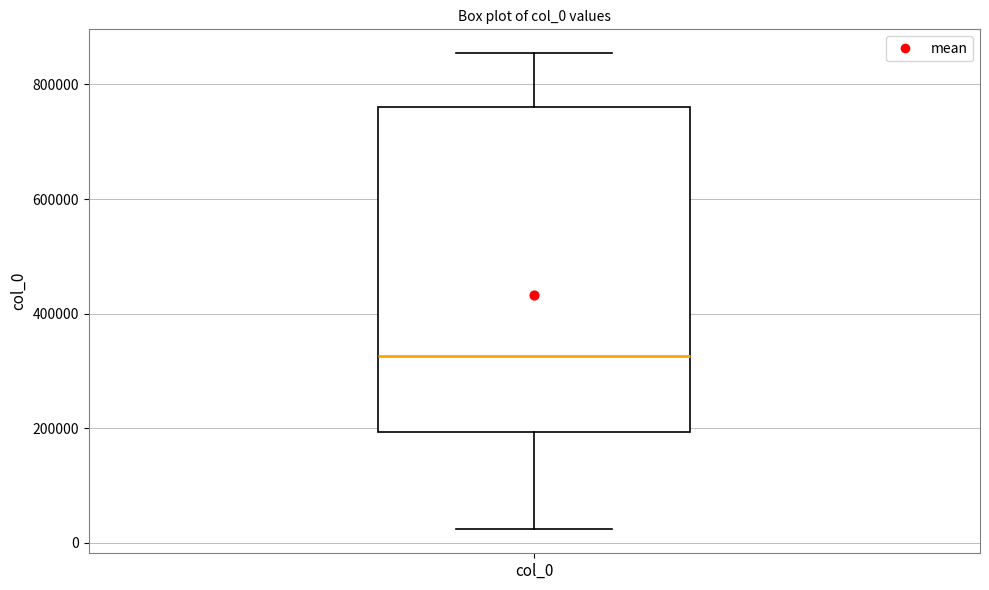

Transcribe this box plot: give where the median line is, the range the box spans, and where the two whiskers end, as read against the y-axis. The values are not printed on the chart, so give them approximately, as read against the axis.

median 320000, box 200000 to 760000, whiskers 20000 to 860000